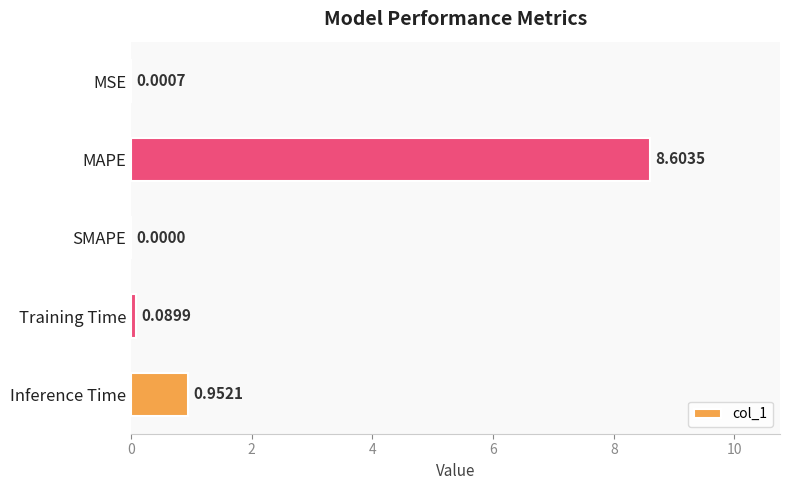

Which label corresponds to the largest value in the chart?

MAPE